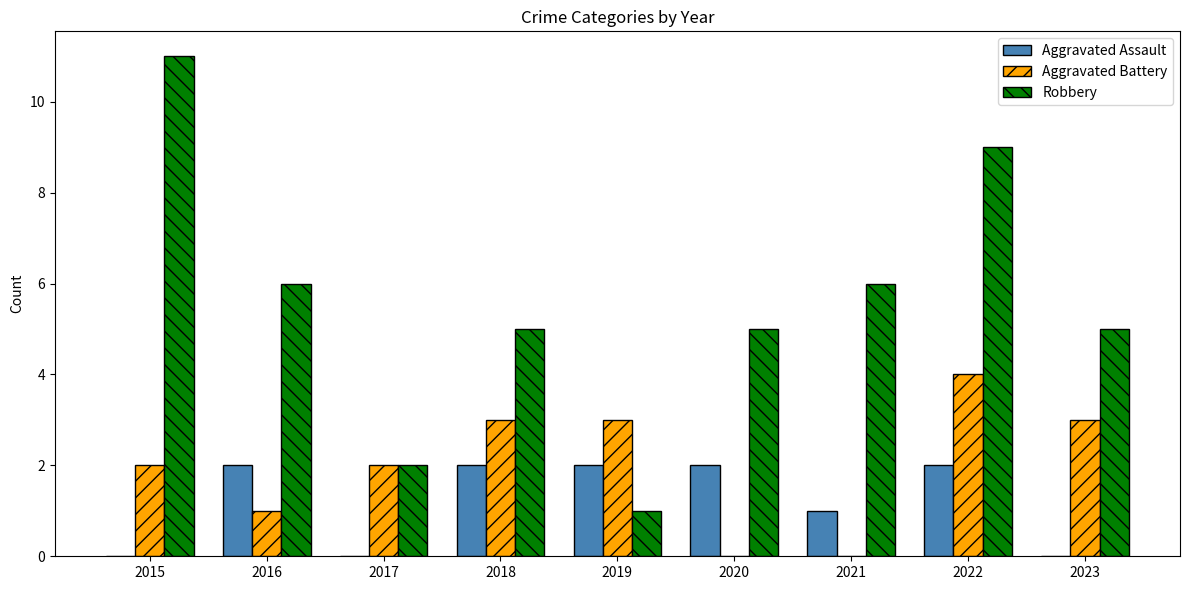

Which series changed the most between 2018 and 2019?

Robbery